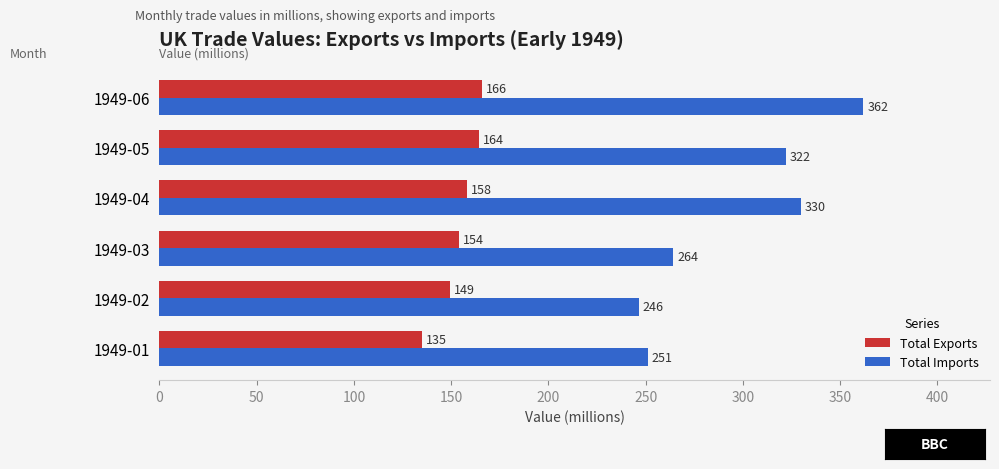

How many categories are shown in the chart?

6